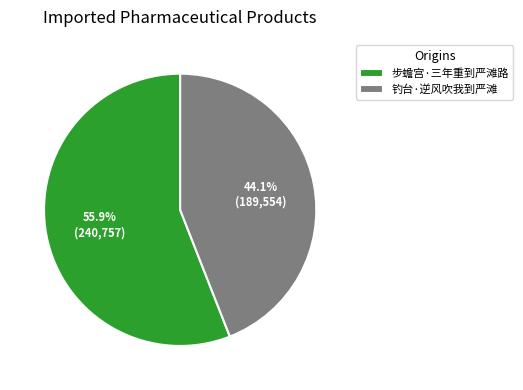

Is it true that 步蟾宫·三年重到严滩路 is 41% of the pie?

False